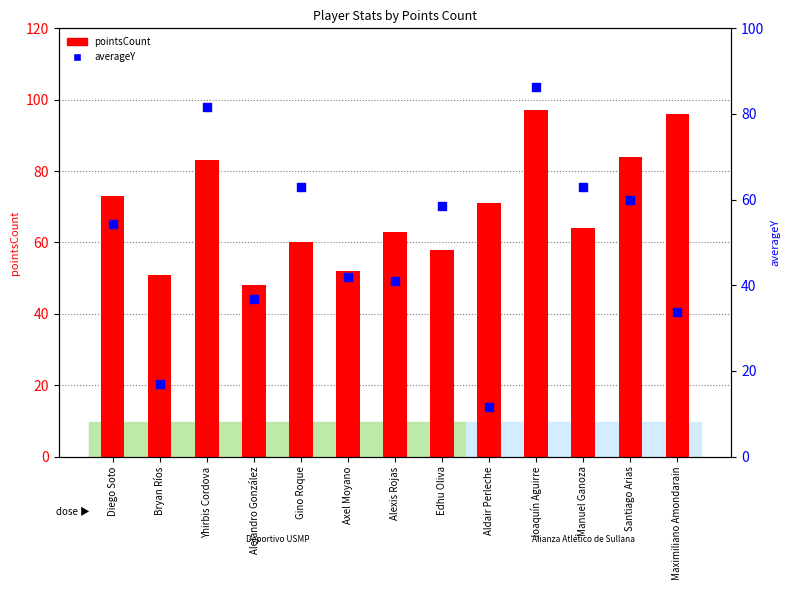

What is the total value across all series at Axel Moyano?

94.0